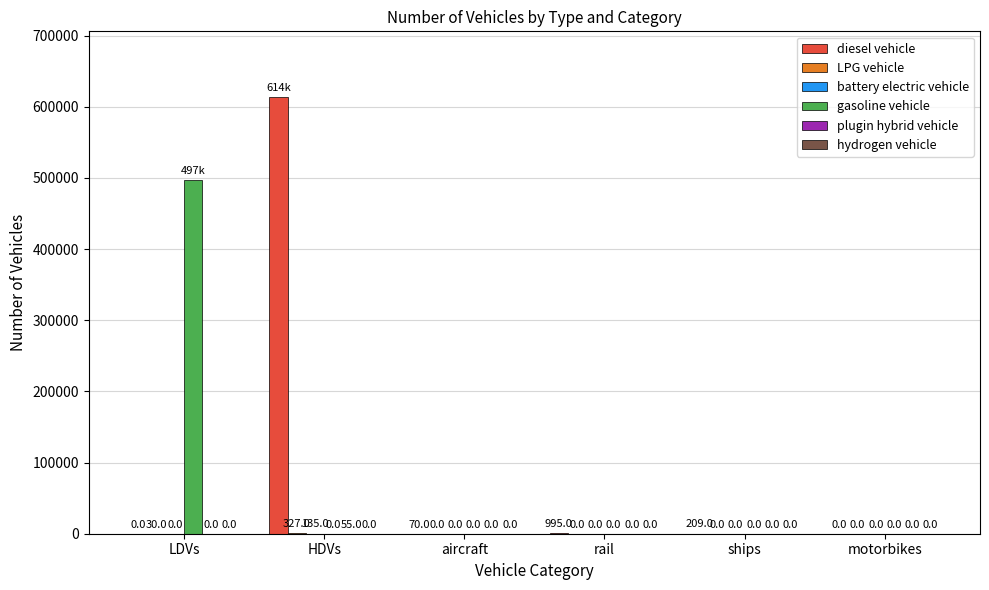

True or false: gasoline vehicle has a value of 497002 at LDVs.

True